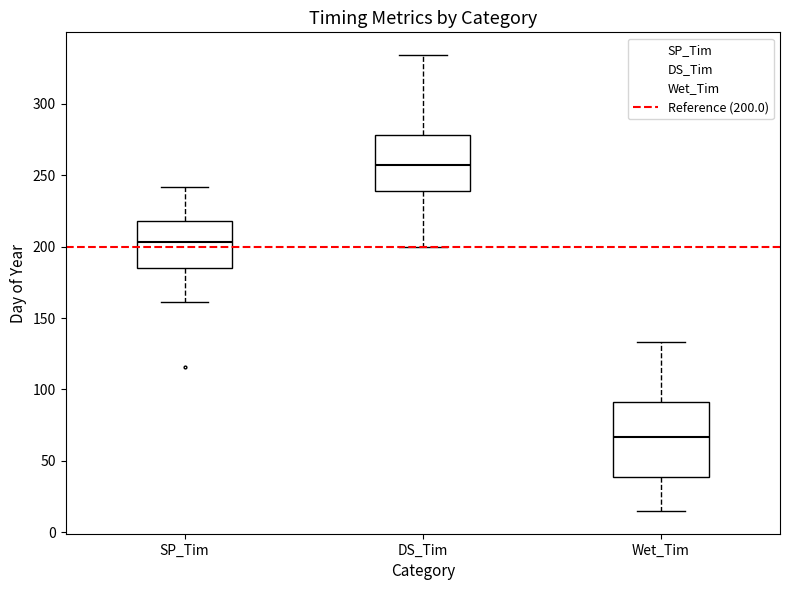

Which box's median line is the lowest?

Wet_Tim